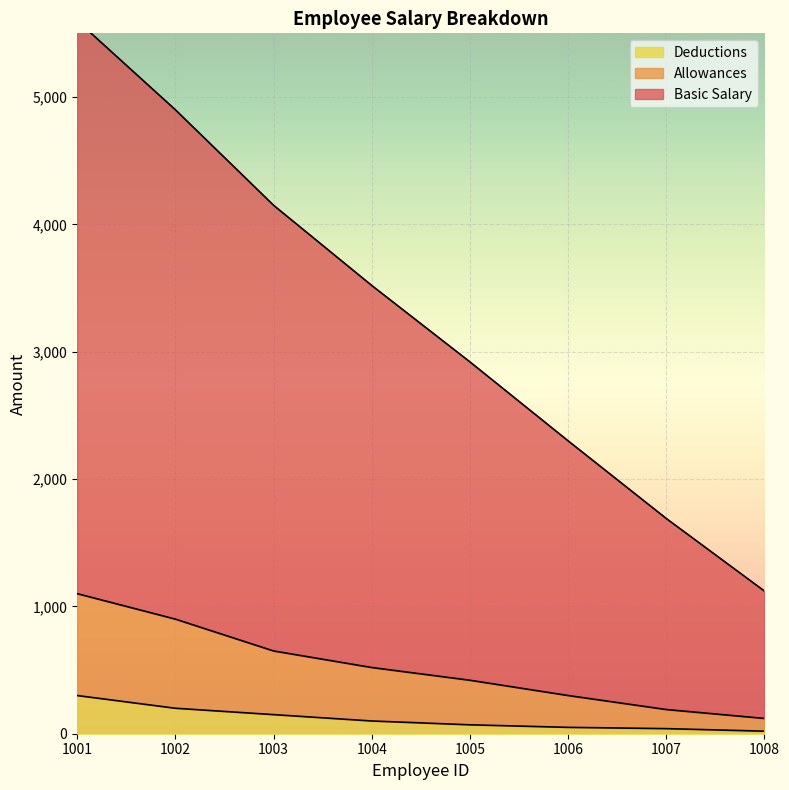

How many data points in Deductions are less than 100?

4